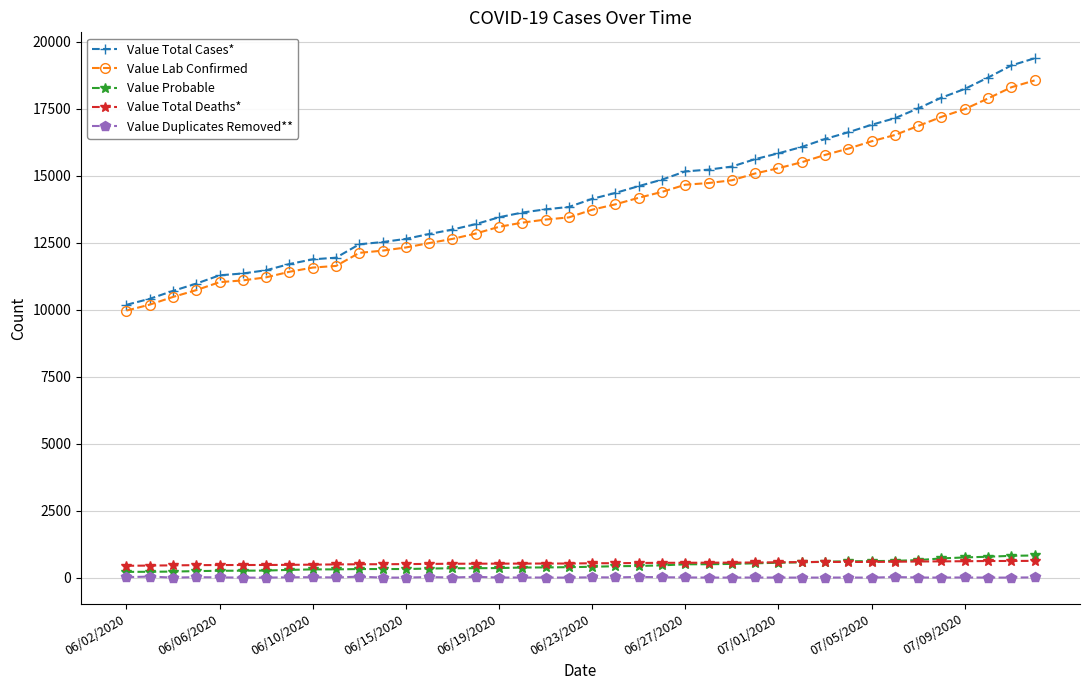

Which series has the widest spread of values?

Value Total Cases*